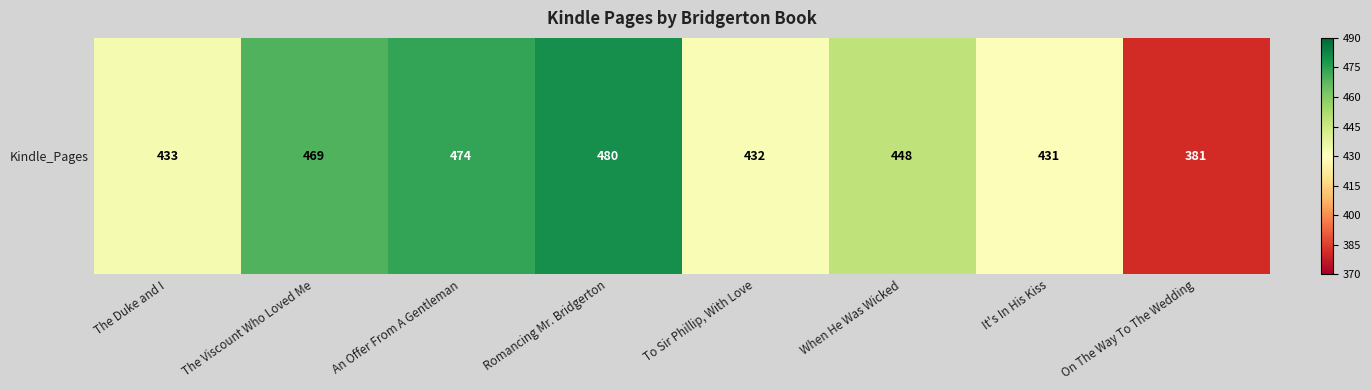

What is the minimum value shown in the chart?

381